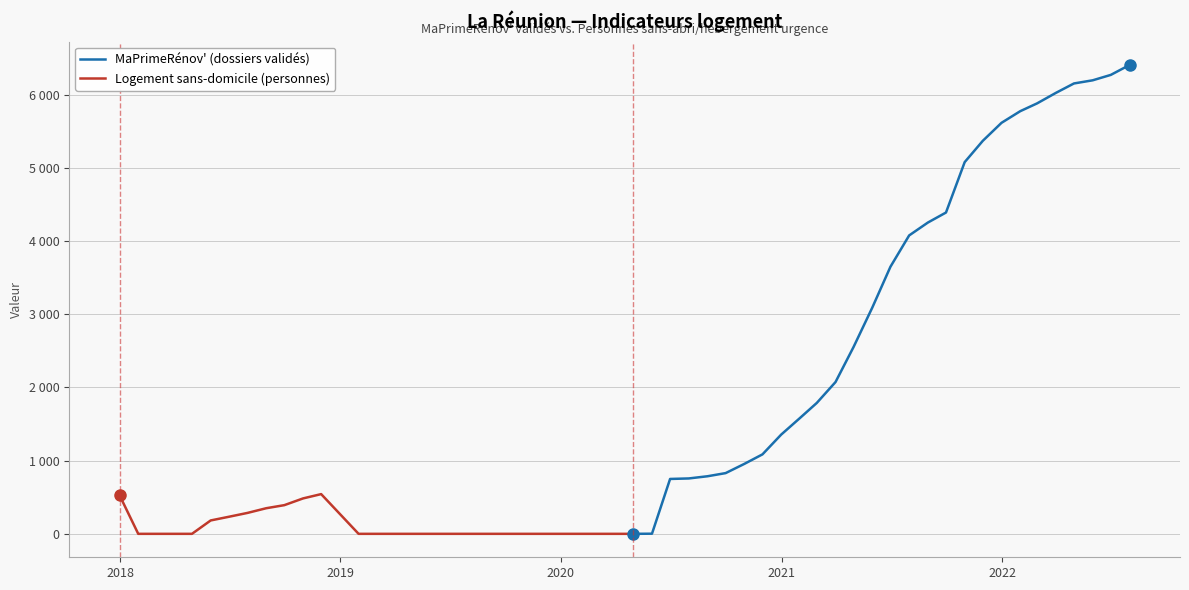

True or false: Logement sans-domicile (personnes) has more than 2 interior local peaks.

False